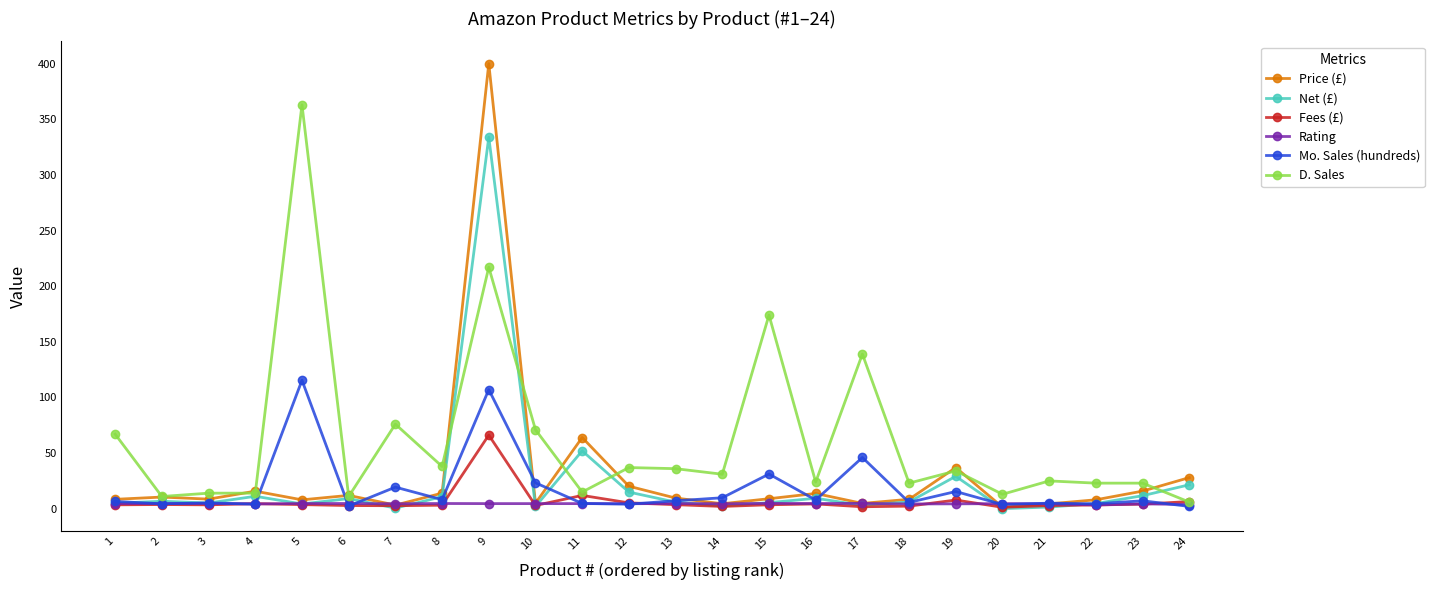

What is the value of the Net (£) point at the 21st from the left?

1.5